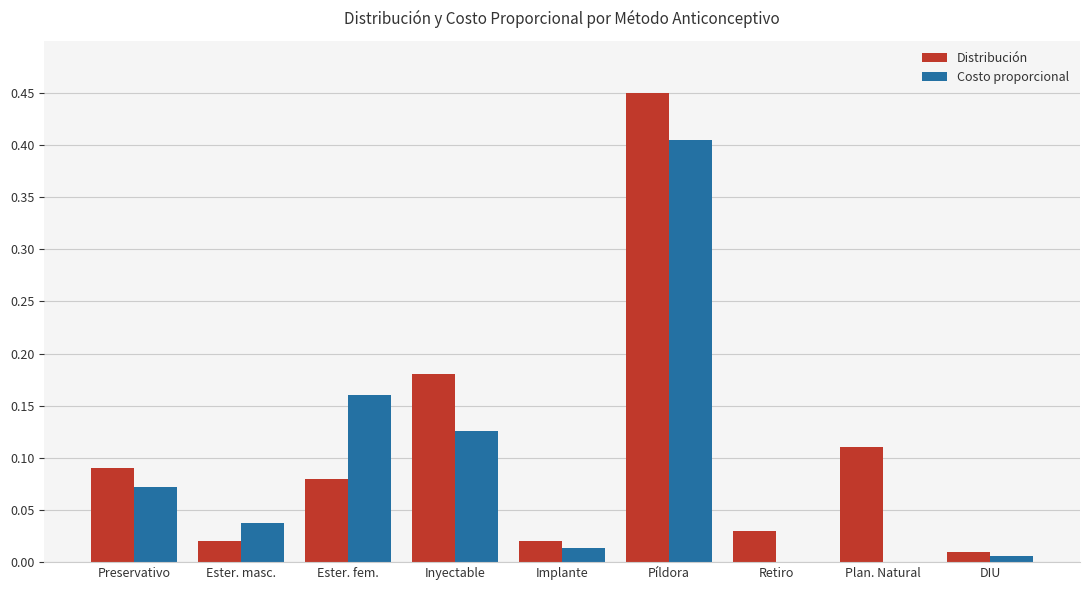

Which series changed the most between Píldora and Retiro?

Distribución